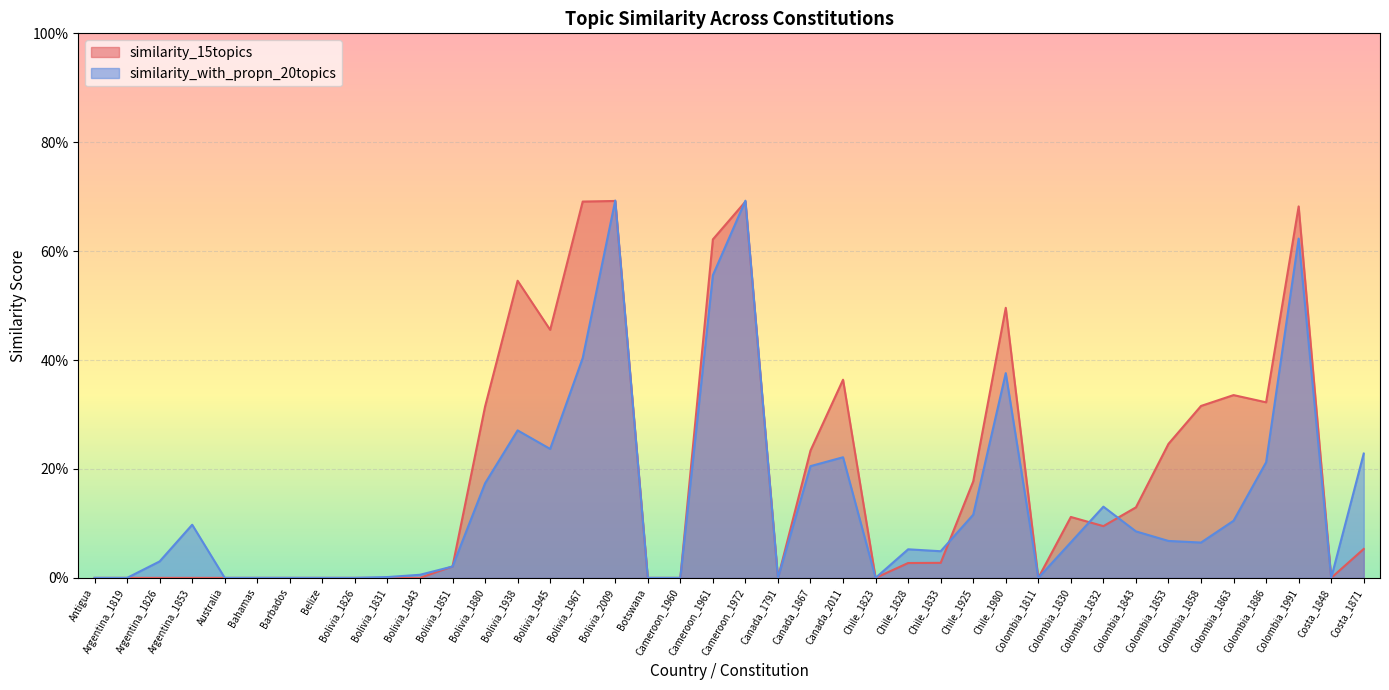

True or false: similarity_with_propn_20topics and similarity_15topics intersect in this chart.

True